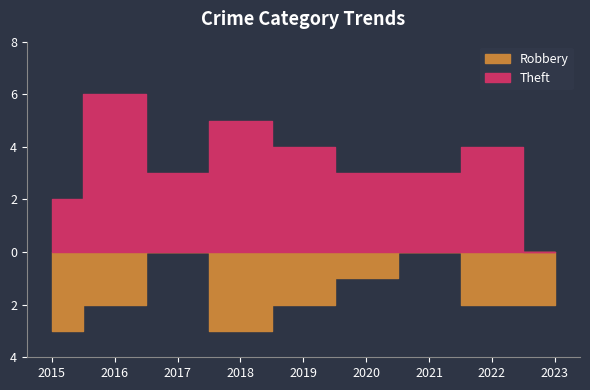

At how many categories does at least one series exceed 4?

2